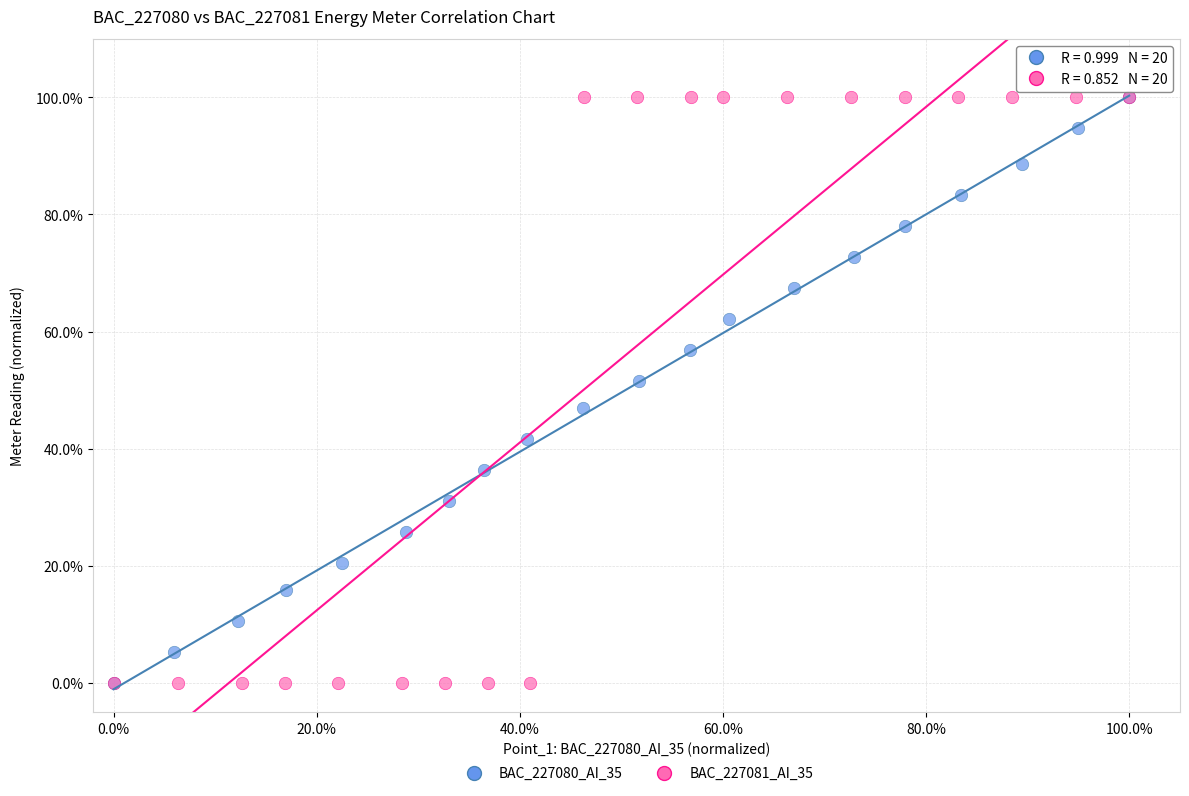

What are all the series names shown in the legend?

BAC_227080_AI_35, BAC_227081_AI_35